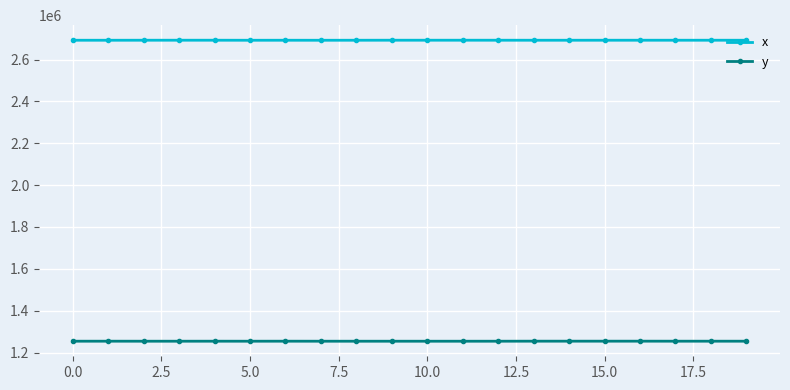

How many values in the y series exceed 1254134?

10